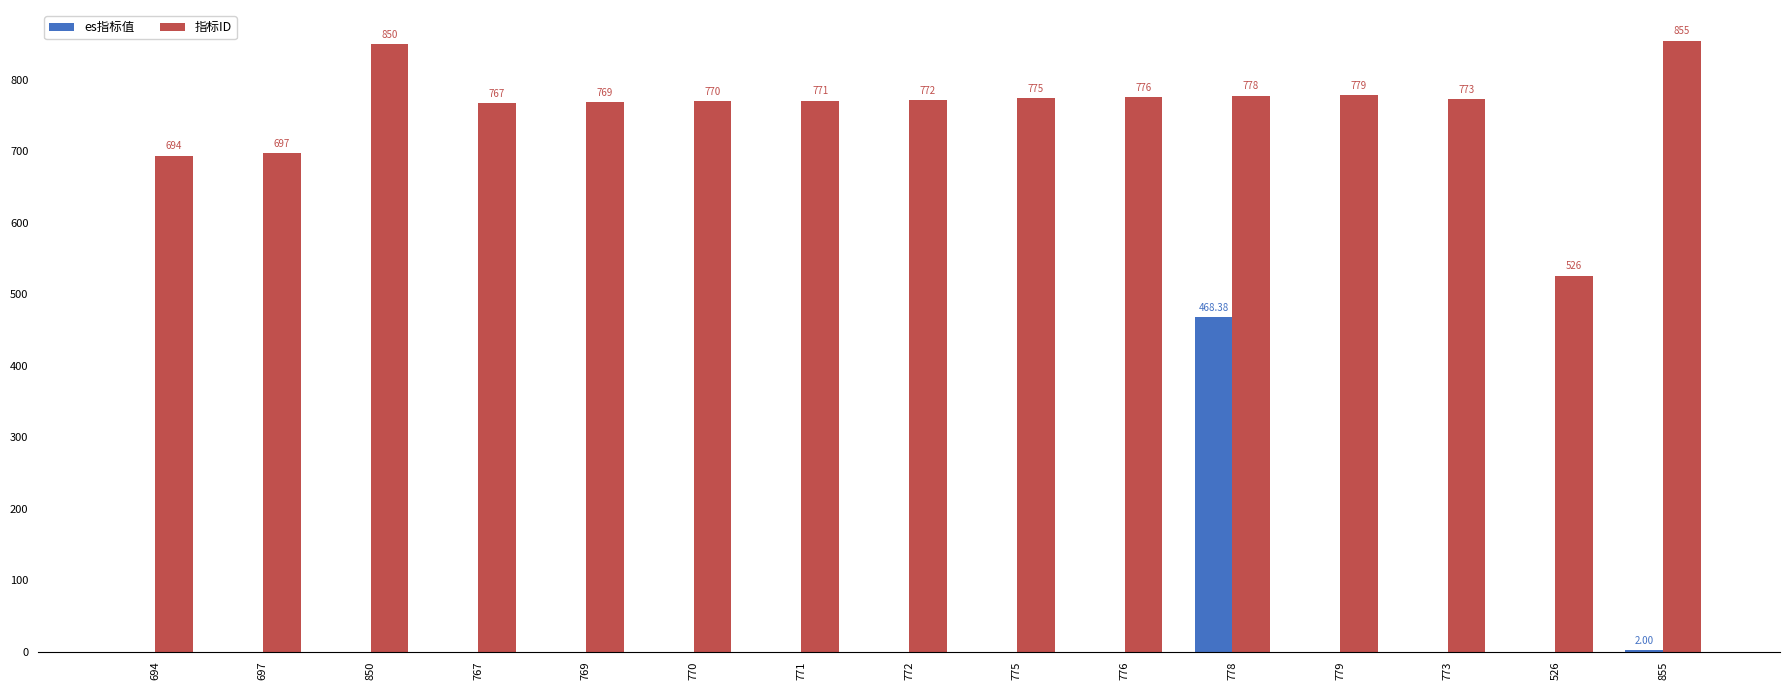

How many values in es指标值 are above zero?

2